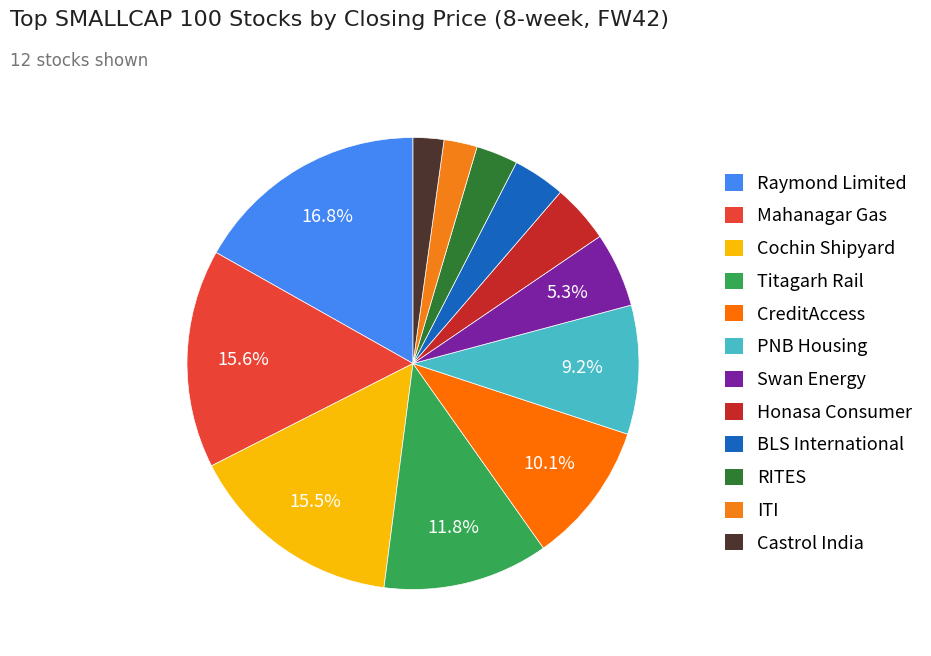

To the nearest percent, what is the combined percentage of PNB Housing and Honasa Consumer?

13%